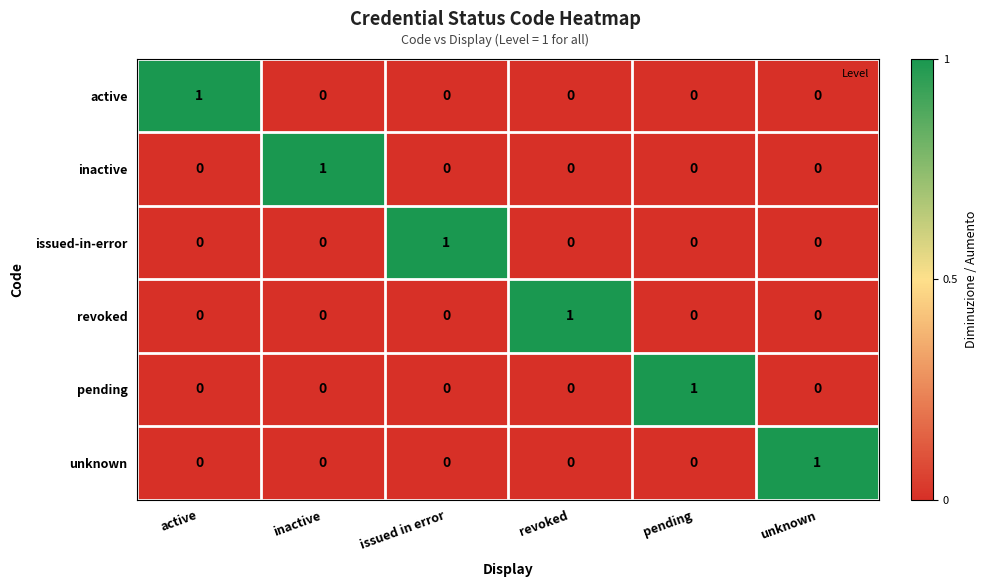

Is the value of issued-in-error at unknown greater than the value of inactive at inactive?

No